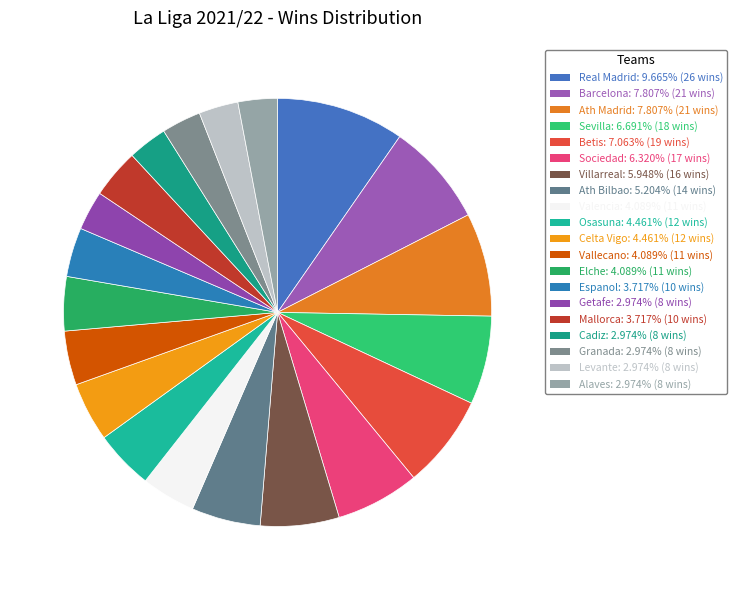

Is the sum of Barcelona and Espanol greater than half?

No